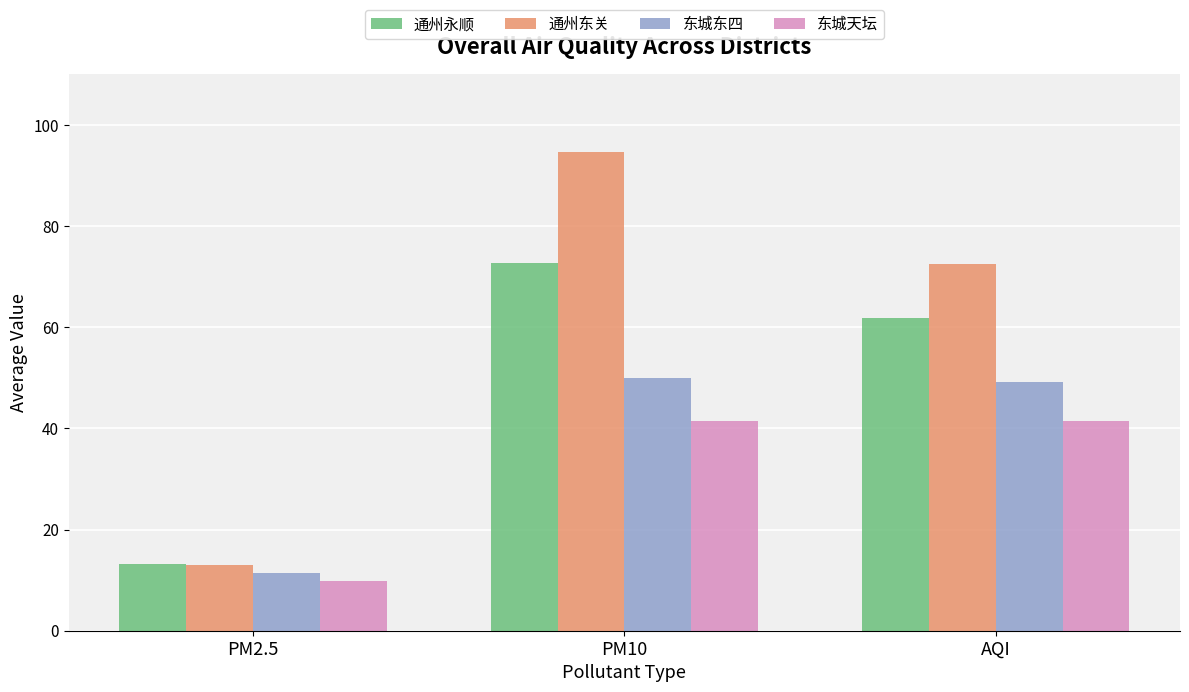

Rank the series by their average value, from lowest to highest.

东城天坛, 东城东四, 通州永顺, 通州东关